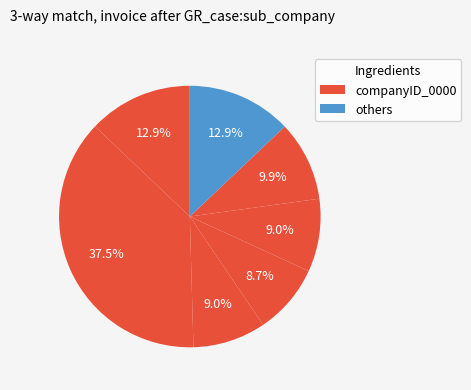

How many segments does this pie chart have?

7